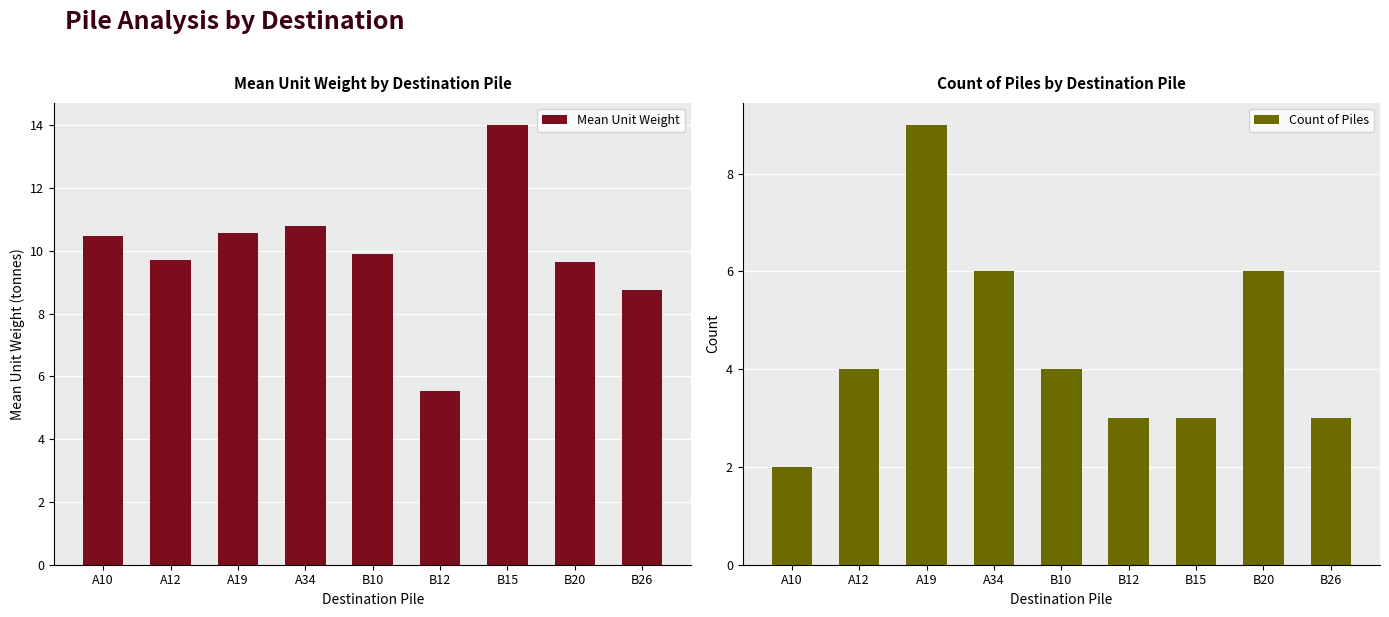

The Count of Piles series shows 1.3 at B12. True or false?

False